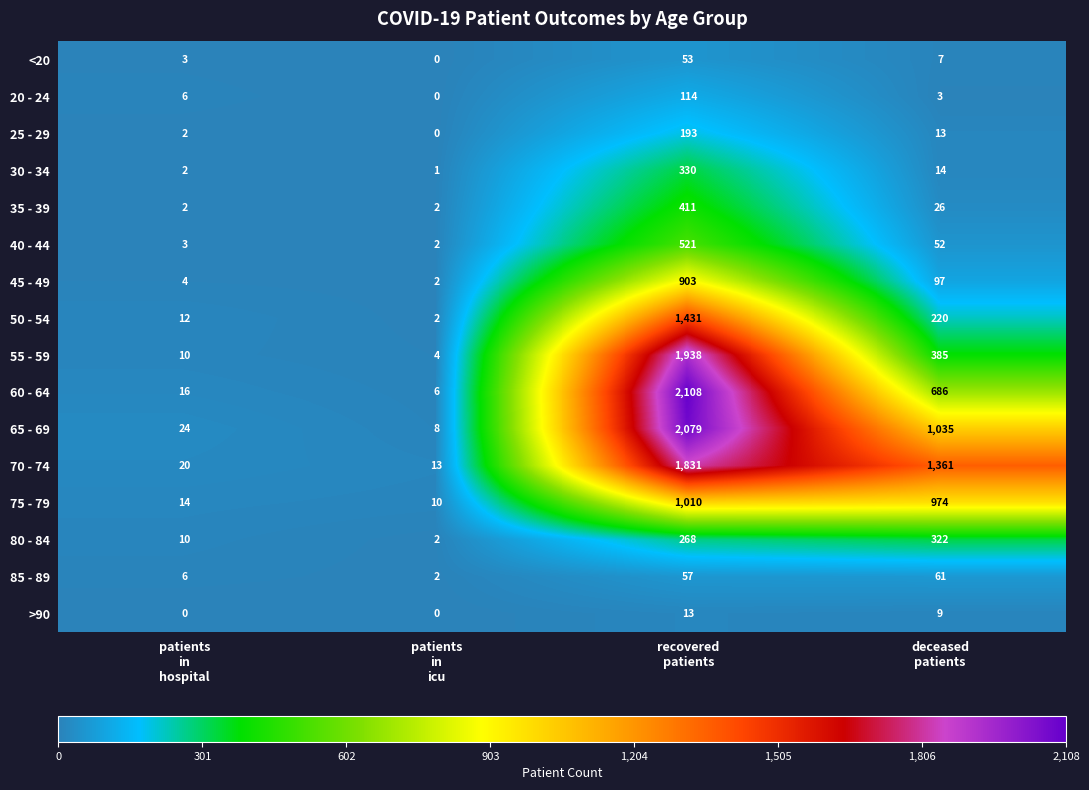

List the series in order of their peak value, highest first.

60 - 64, 65 - 69, 55 - 59, 70 - 74, 50 - 54, 75 - 79, 45 - 49, 40 - 44, 35 - 39, 30 - 34, 80 - 84, 25 - 29, 20 - 24, 85 - 89, <20, >90